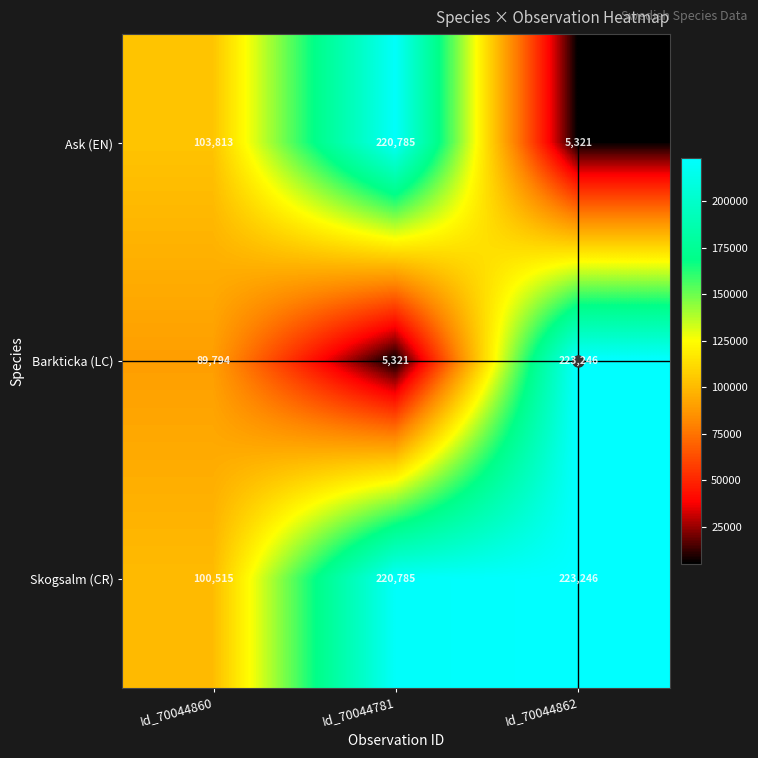

What is the difference between the maximum and minimum values in the Barkticka (LC) series?

217925